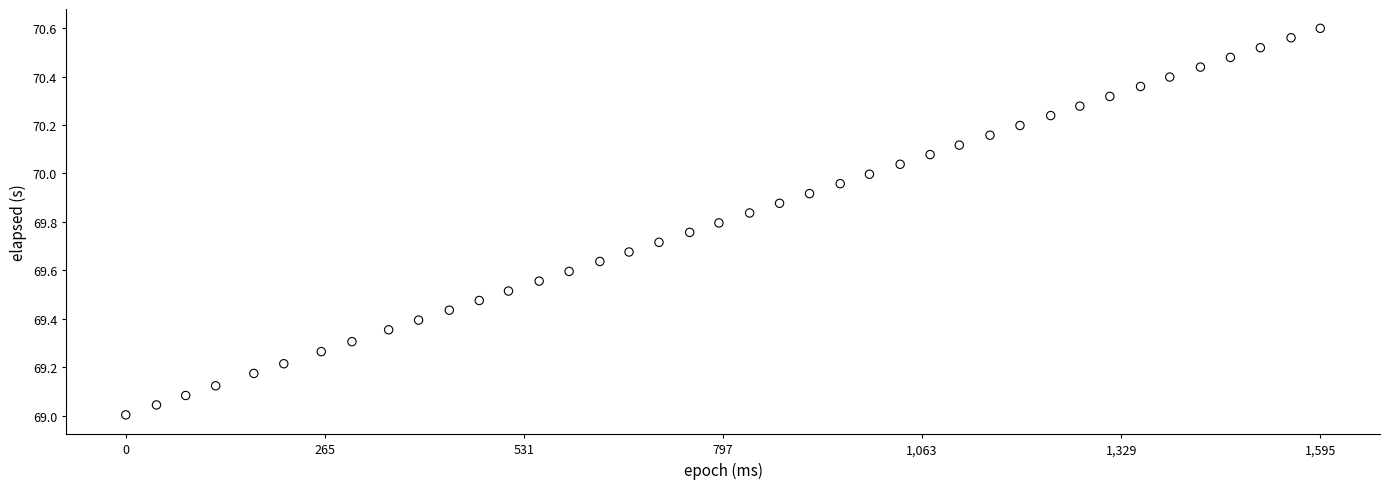

What is the range of Y values (max minus min)?

1.6